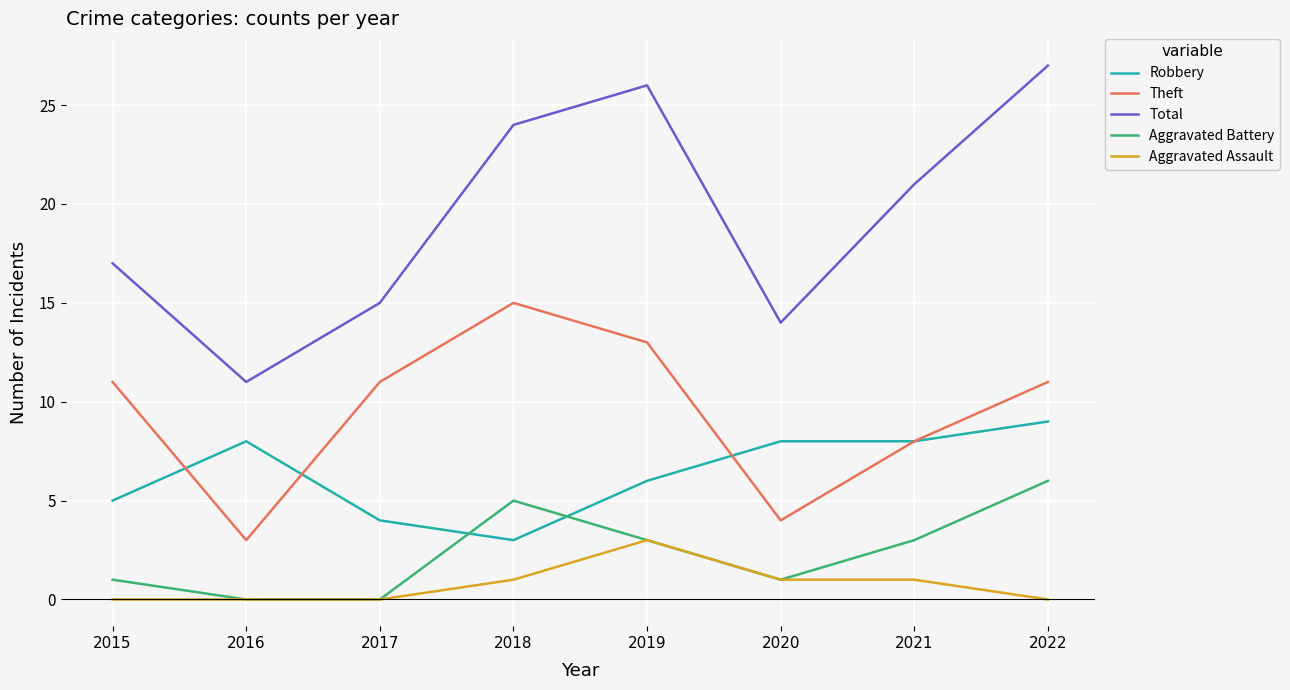

Reading left to right, transcribe all the data shown in this chart.

Robbery: 2015=5	2016=8	2017=4	2018=3	2019=6	2020=8	2021=8	2022=9
Theft: 2015=11	2016=3	2017=11	2018=15	2019=13	2020=4	2021=8	2022=11
Total: 2015=17	2016=11	2017=15	2018=24	2019=26	2020=14	2021=21	2022=27
Aggravated Battery: 2015=1	2016=0	2017=0	2018=5	2019=3	2020=1	2021=3	2022=6
Aggravated Assault: 2015=0	2016=0	2017=0	2018=1	2019=3	2020=1	2021=1	2022=0